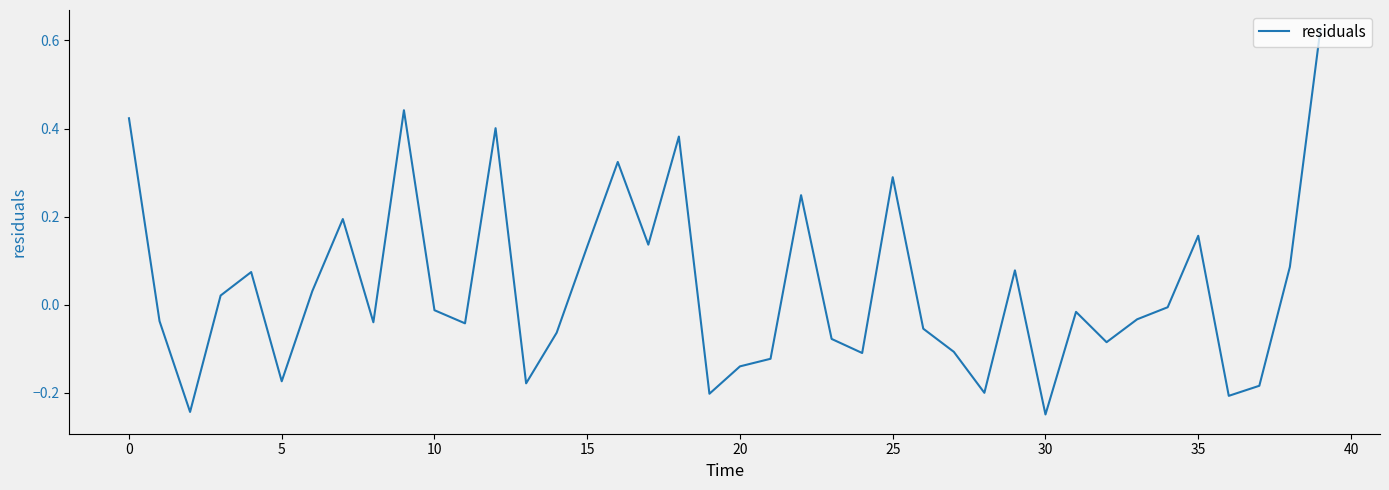

What is the difference between the maximum and minimum values?

0.9